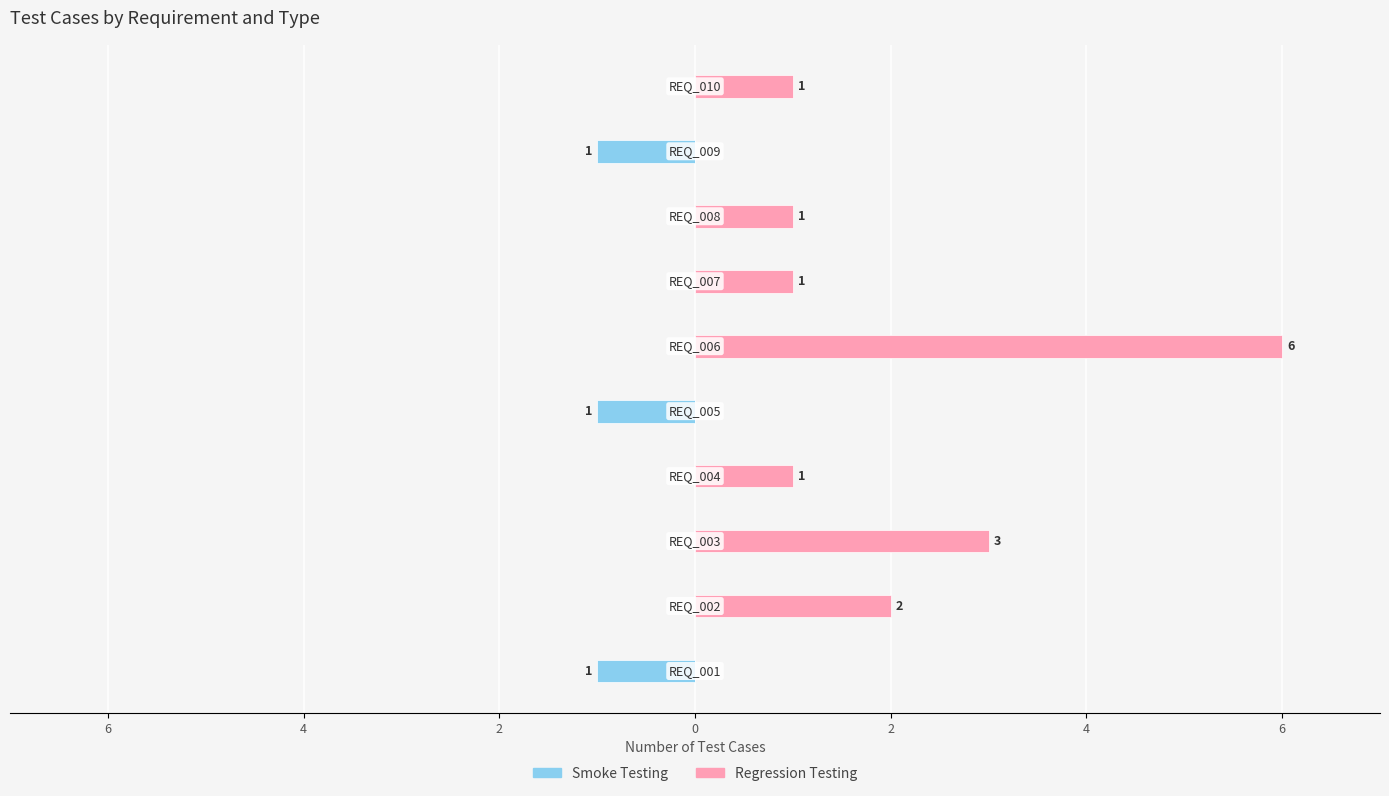

What are all the series names shown in the legend?

Smoke Testing, Regression Testing